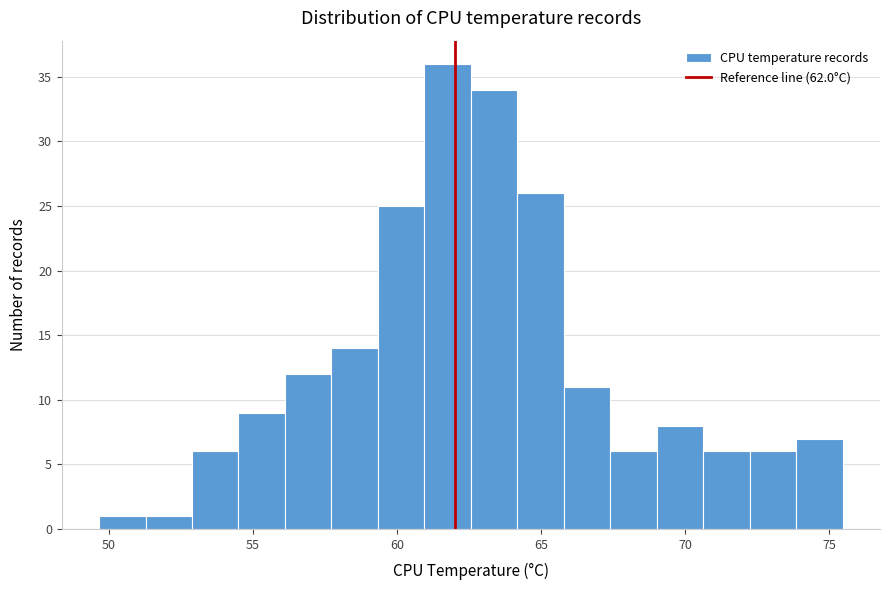

Read against the x-axis, roughly where is the centre of the tallest bar?

62.0